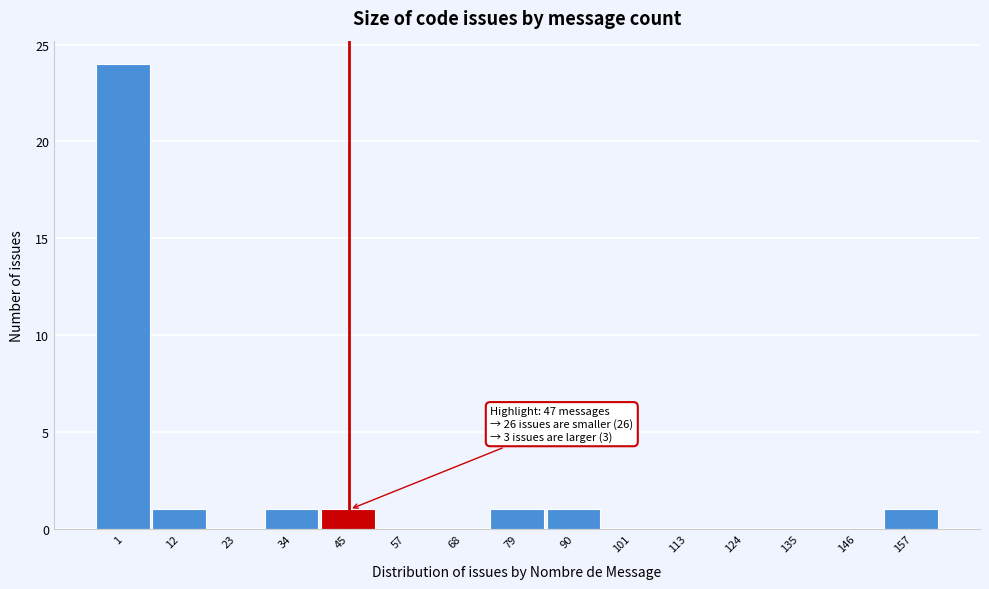

Reading left to right, what are all the values shown in this chart?

1=24	12=1	23=0	34=1	45=1	57=0	68=0	79=1	90=1	101=0	113=0	124=0	135=0	146=0	157=1